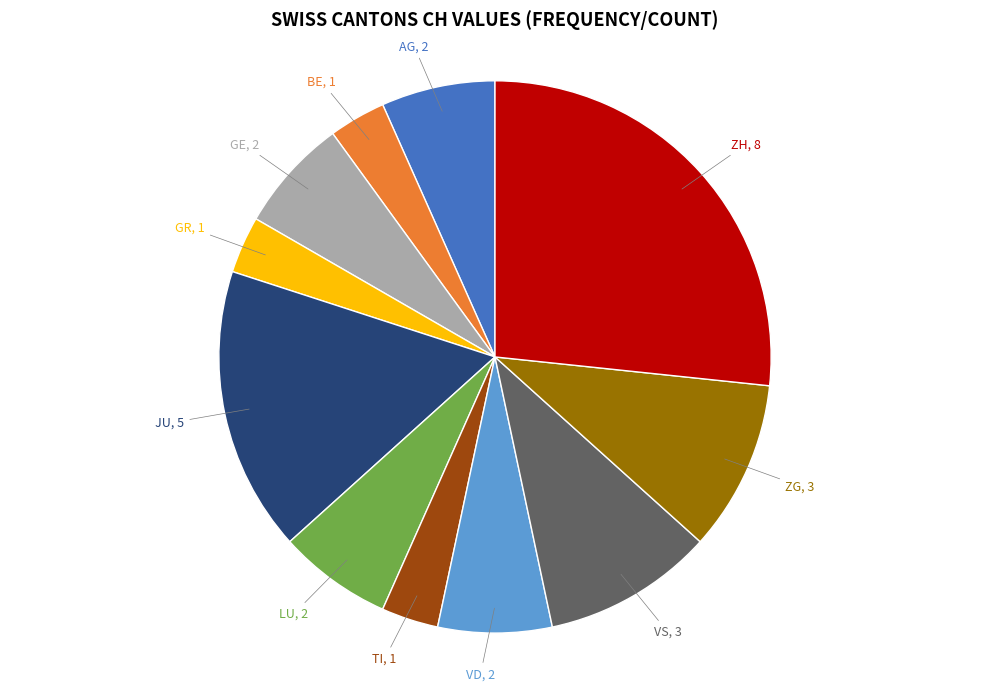

Is there any slice that represents more than half of the pie?

No